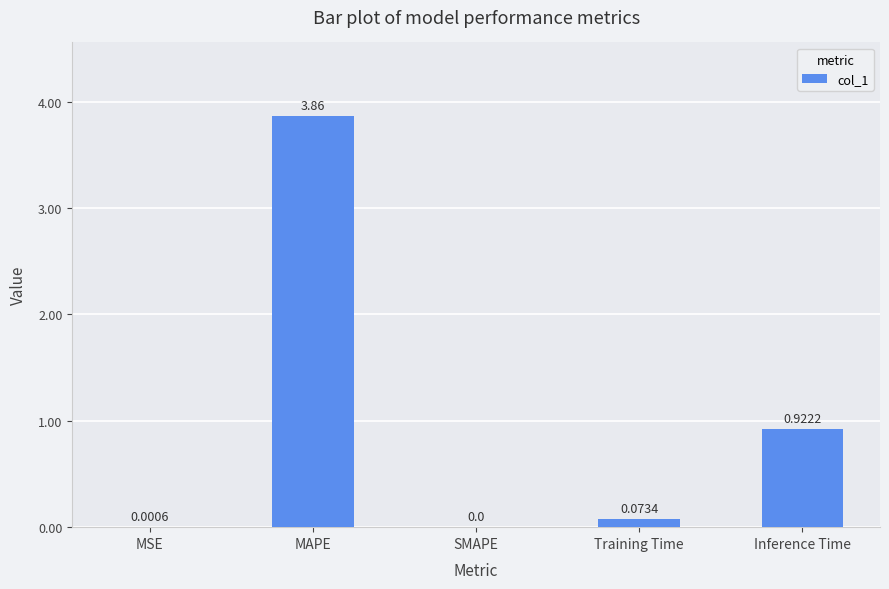

What is the sum of the values at Training Time and Inference Time?

1.0